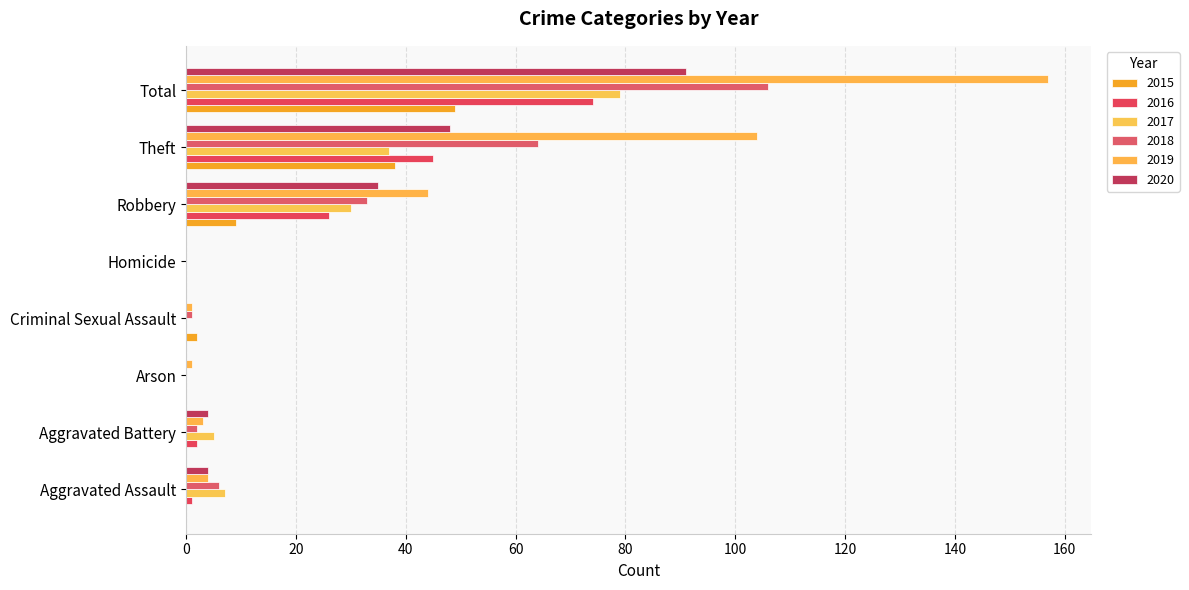

The 2016 series shows 0 at Arson. True or false?

True